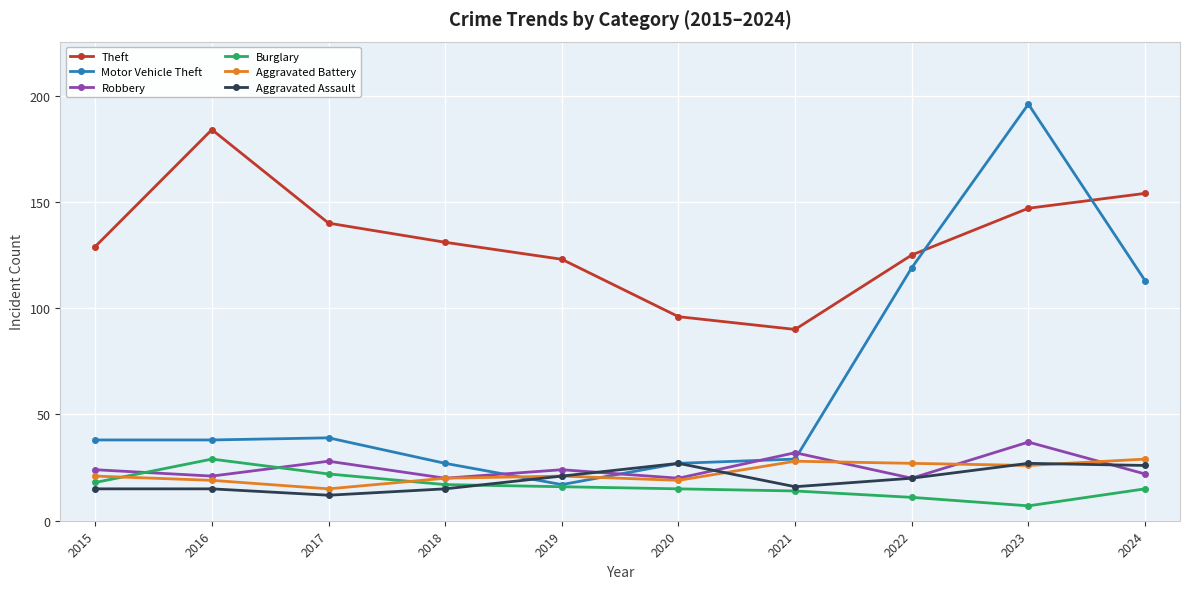

How many data points in Theft are less than 131?

5